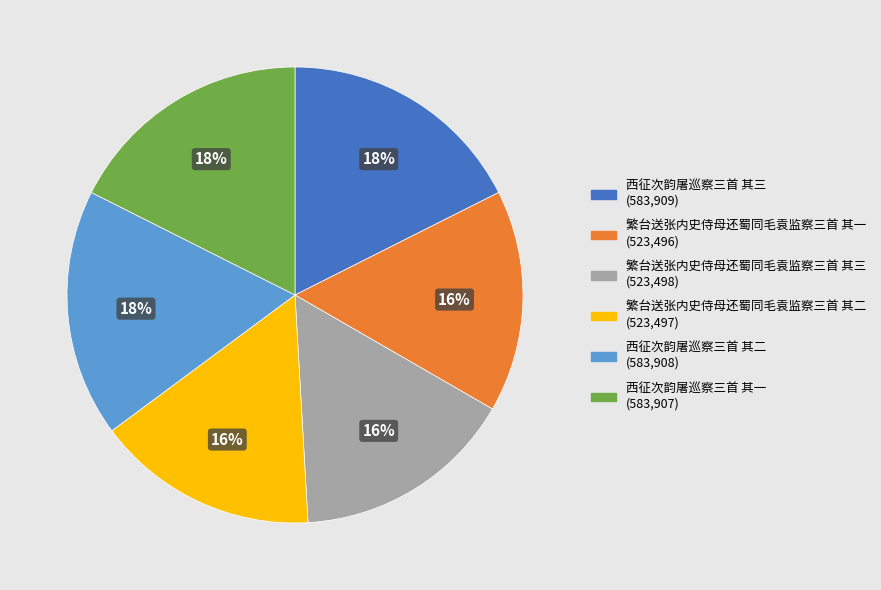

To the nearest percent, what percentage of the pie is 繁台送张内史侍母还蜀同毛袁监察三首 其二?

16%